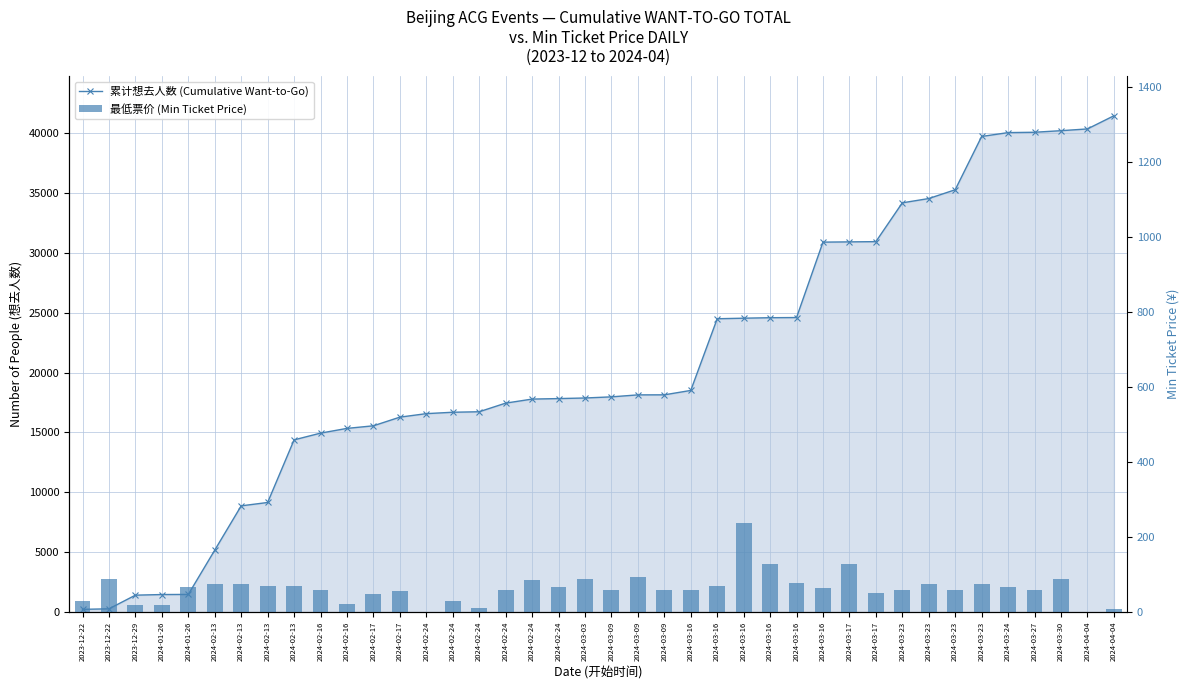

Rank the series by their maximum value, from highest to lowest.

累计想去人数 (Cumulative Want-to-Go), 最低票价 (Min Ticket Price)